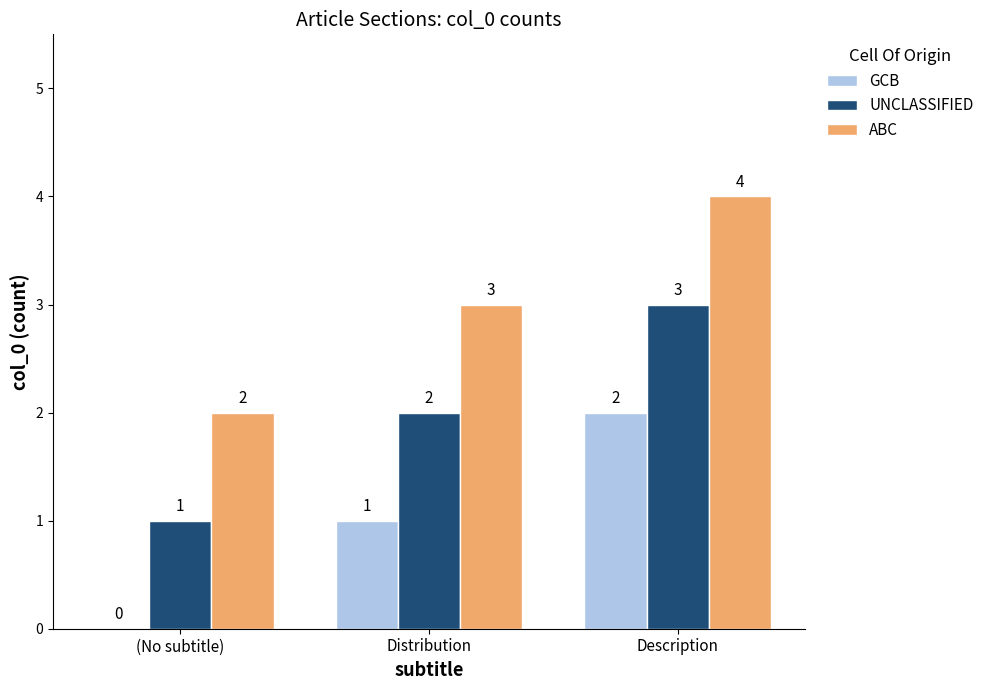

Reading left to right, transcribe all the data shown in this chart.

GCB: (No subtitle)=0	Distribution=1	Description=2
UNCLASSIFIED: (No subtitle)=1	Distribution=2	Description=3
ABC: (No subtitle)=2	Distribution=3	Description=4